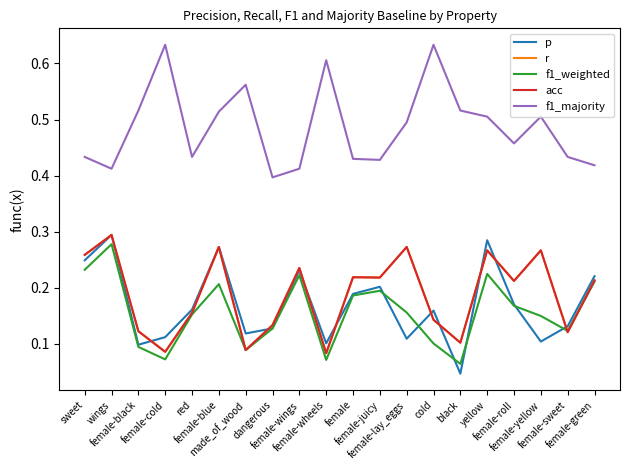

What position from the left is female-wheels?

10